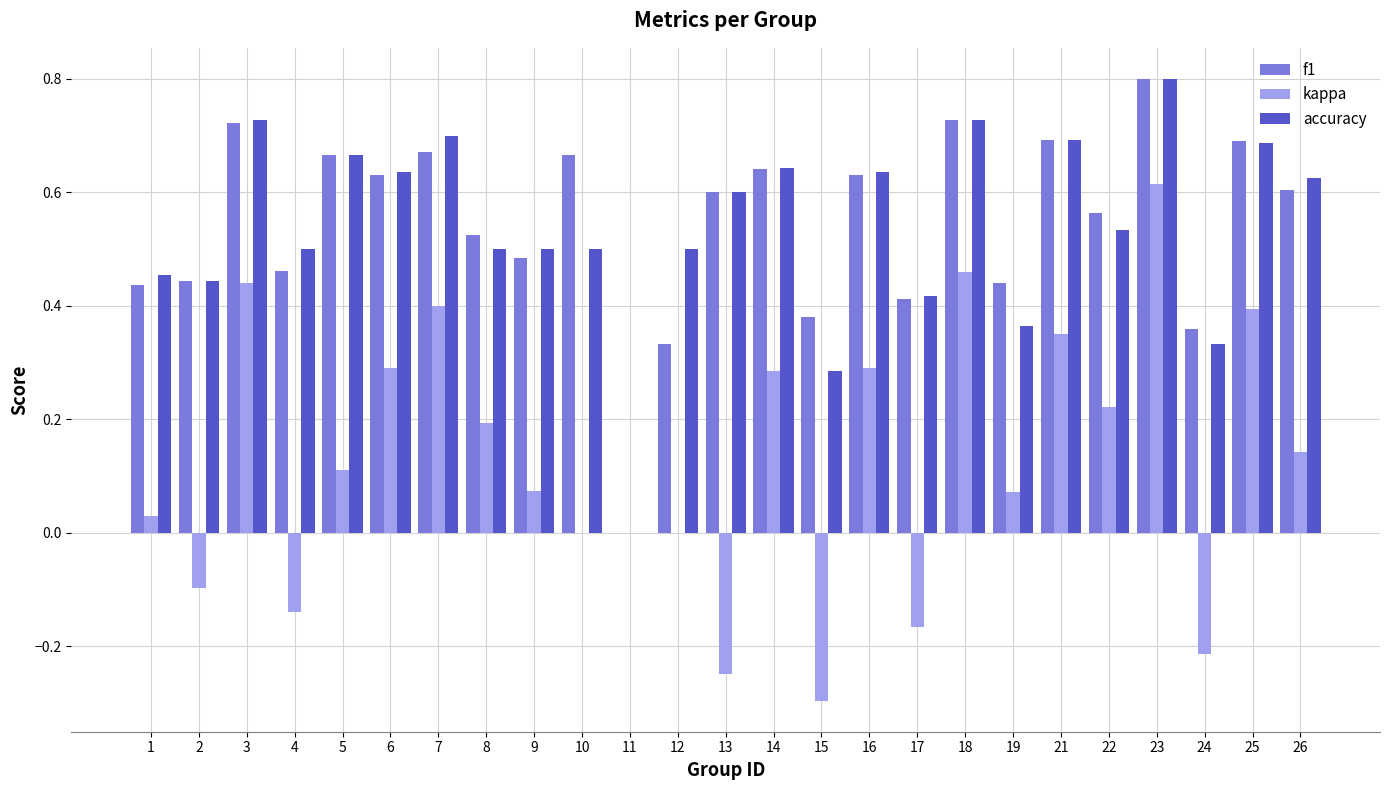

What is the sum of all accuracy values?

13.5